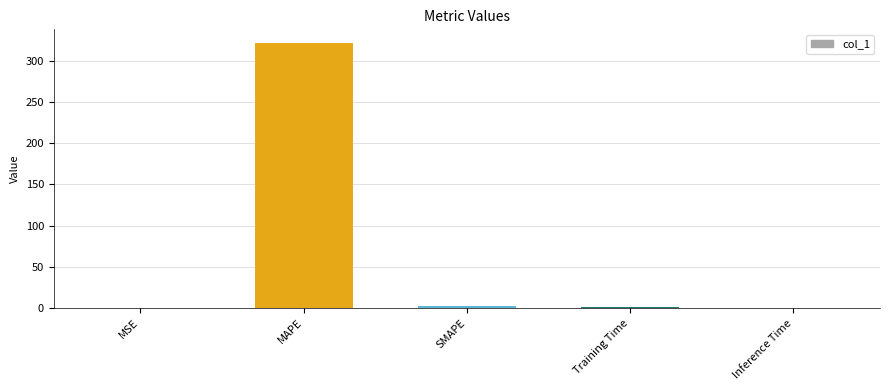

What is the sum of all values?

325.5